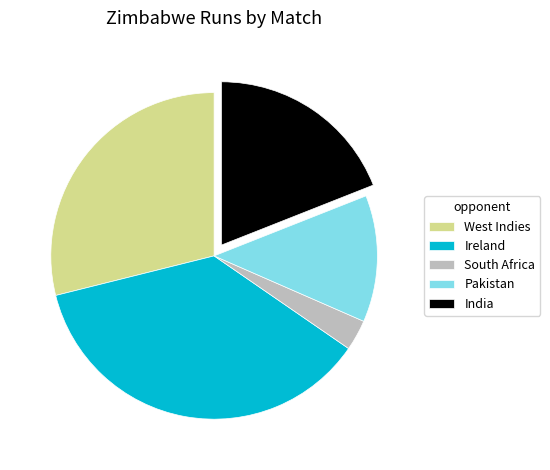

Approximately how many times larger is the value at Pakistan compared to South Africa?

4.1